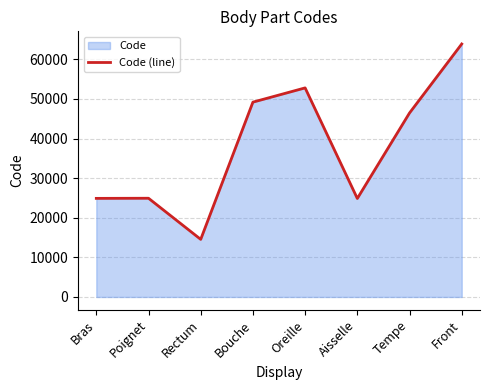

What position from the left is Front?

8